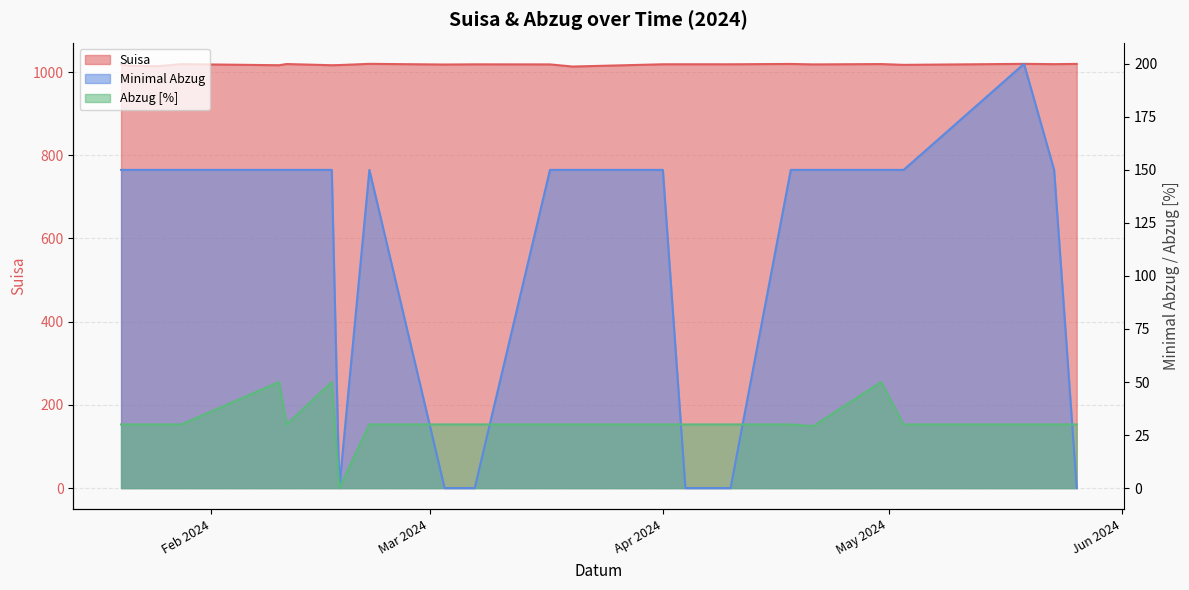

How many lines are shown in the chart?

3